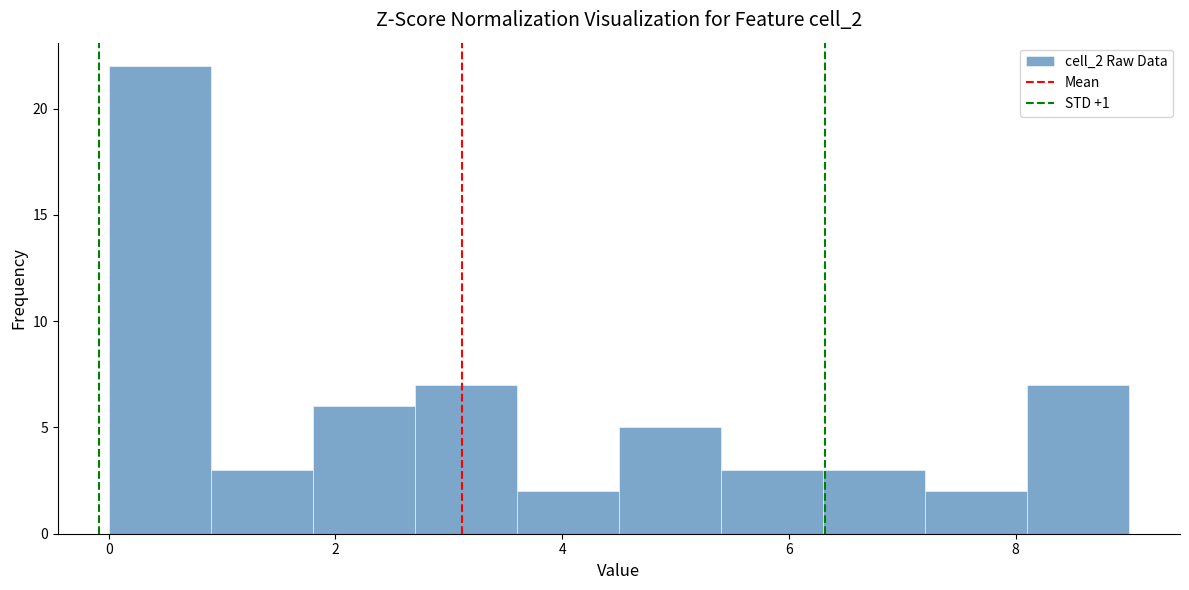

How tall is the bar that spans 8.1 to 9.0 on the x-axis? Neither the bar edges nor the heights are printed on the chart, so give them approximately, as read against the axes.

7